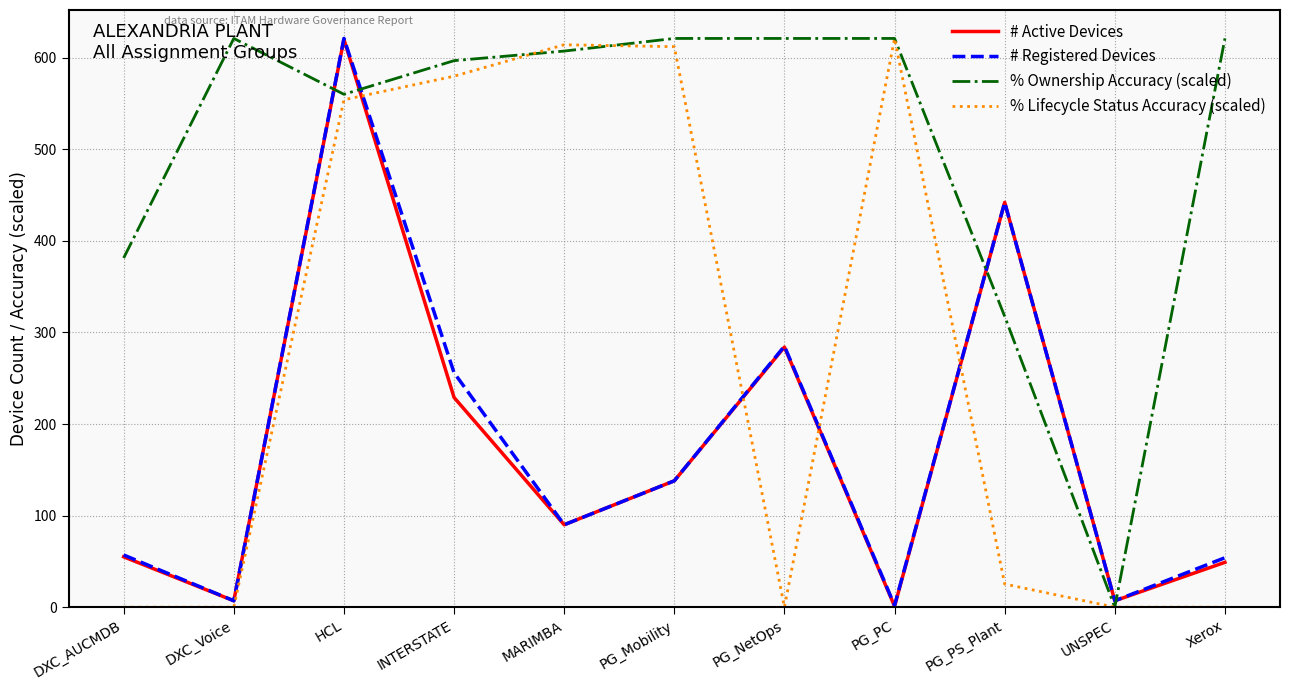

Which series changed the most between INTERSTATE and PG_Mobility?

# Registered Devices